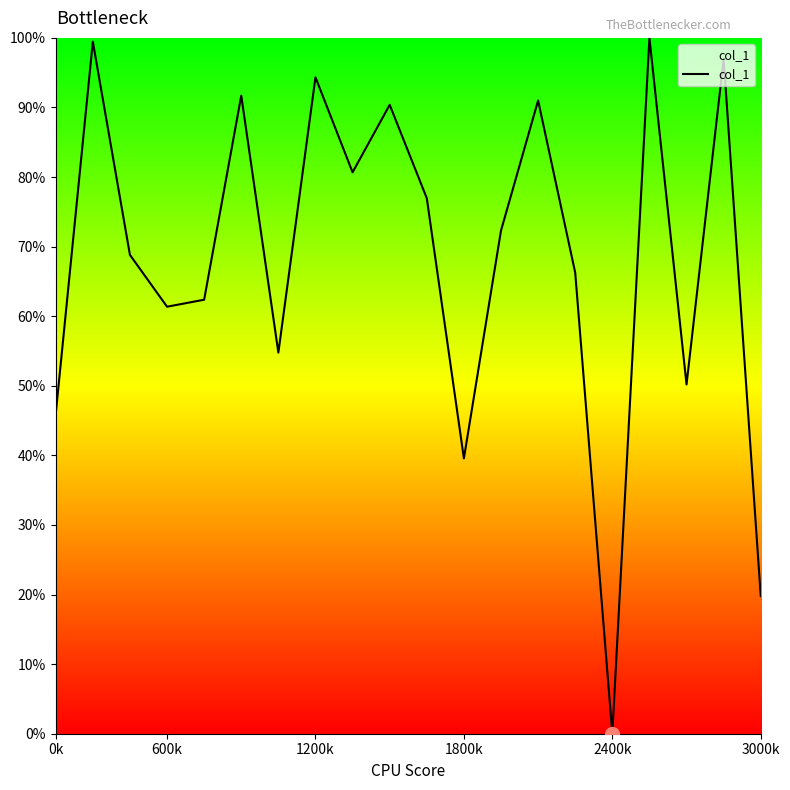

What is the difference between the maximum and minimum values?

100.0